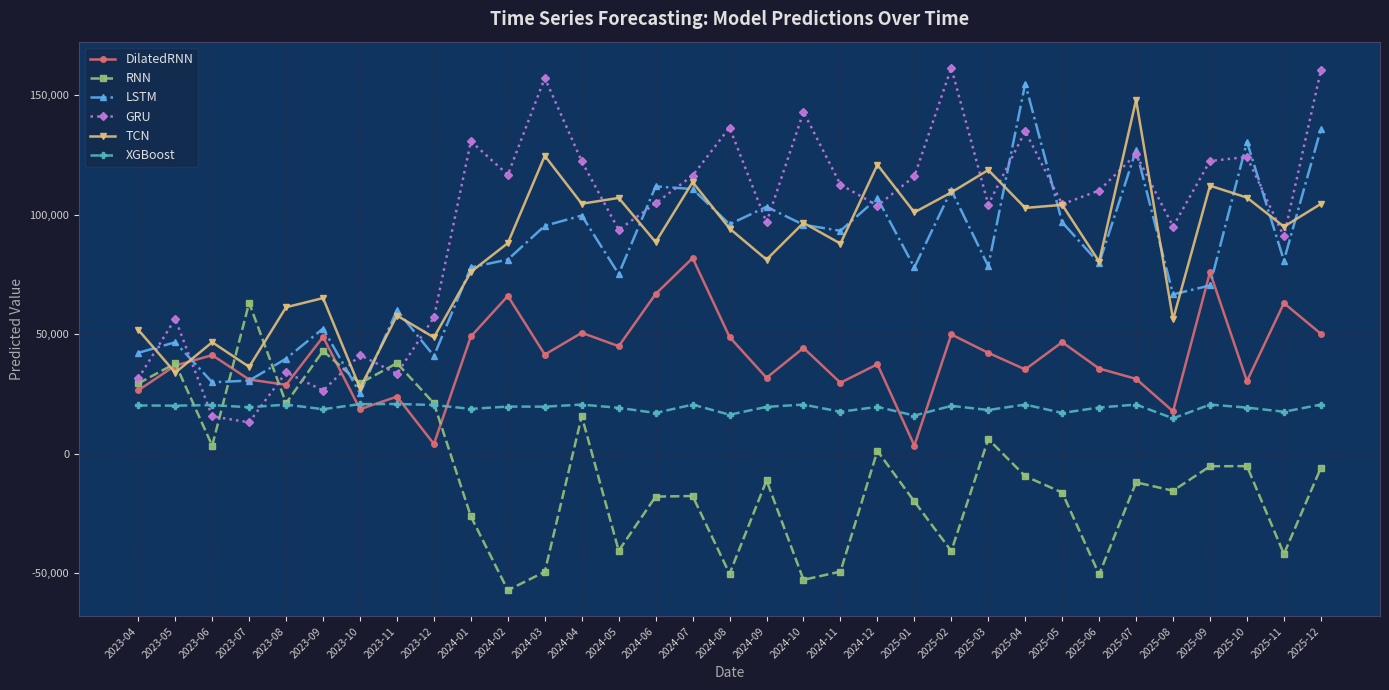

What is the label of the 13th point from the left?

2024-04